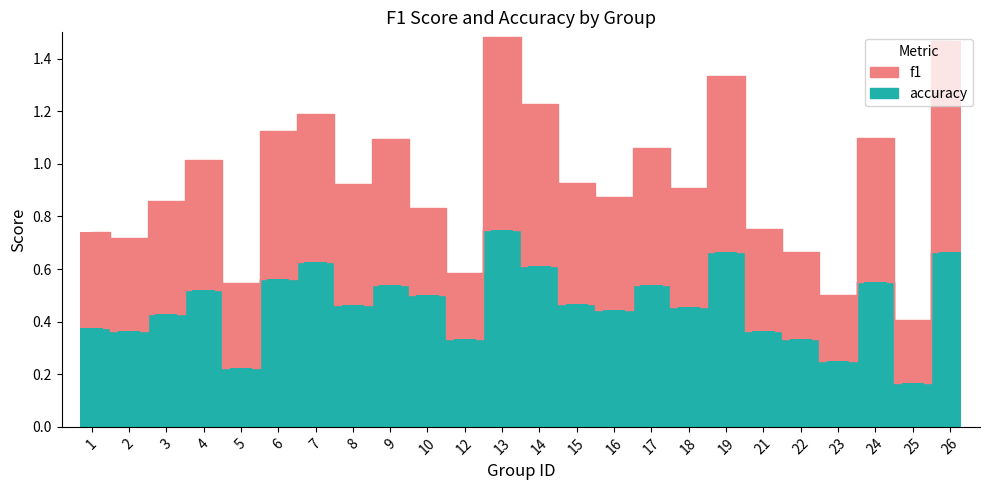

What is the average value of the accuracy series?

0.5